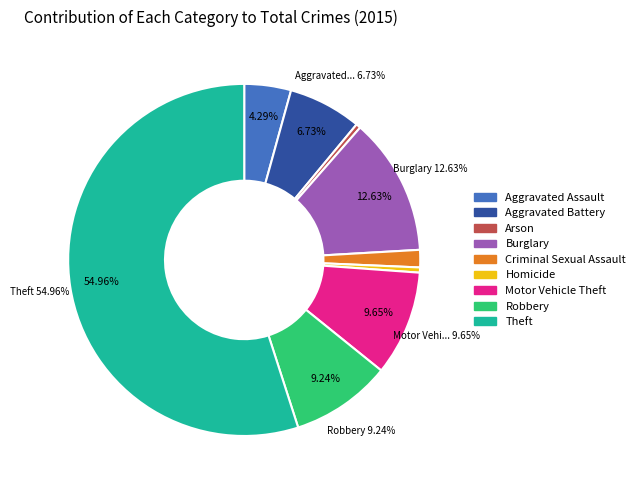

What is the largest slice in the pie chart?

Theft